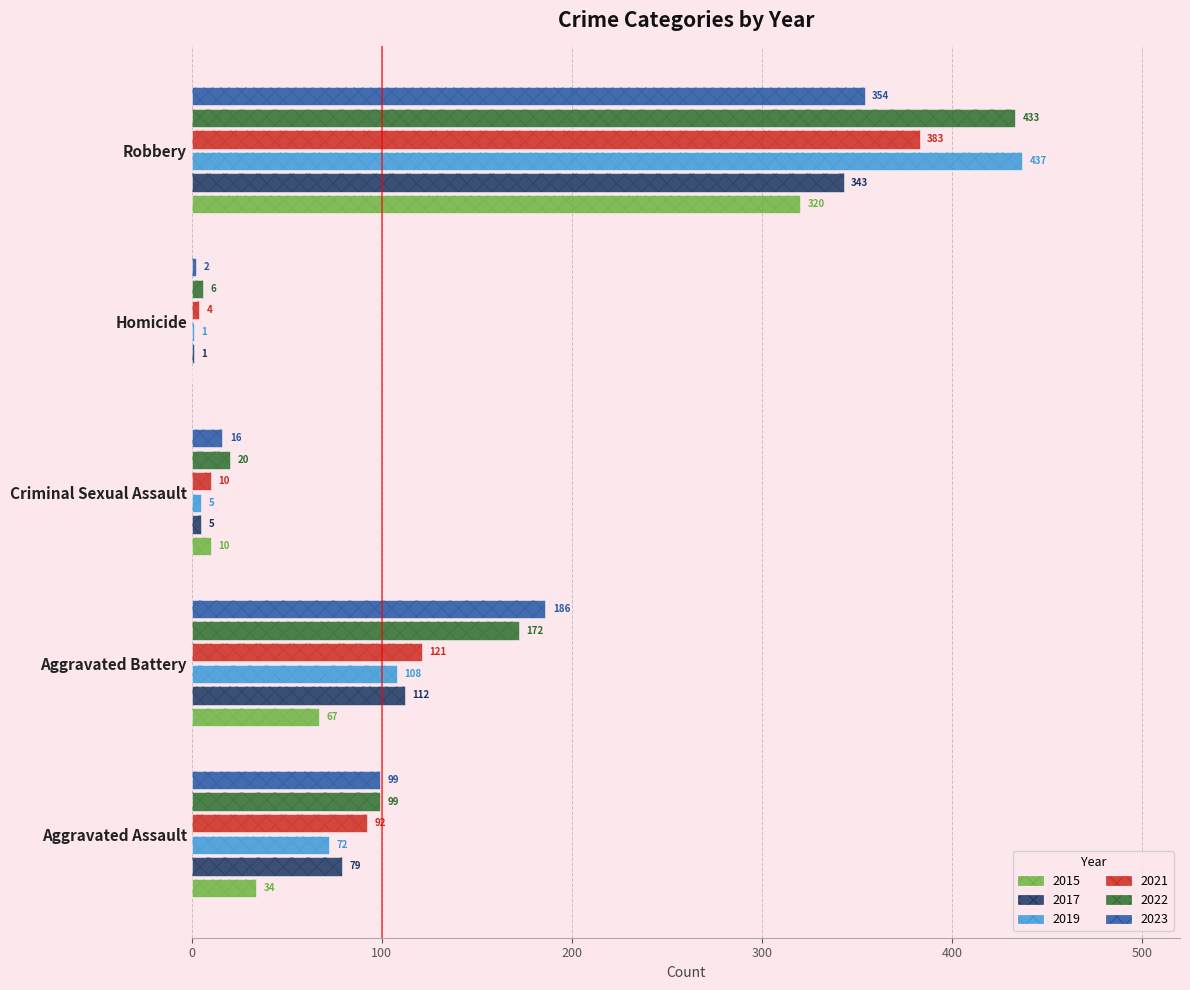

List the labels in order of 2019 value, largest first.

Robbery, Aggravated Battery, Aggravated Assault, Criminal Sexual Assault, Homicide